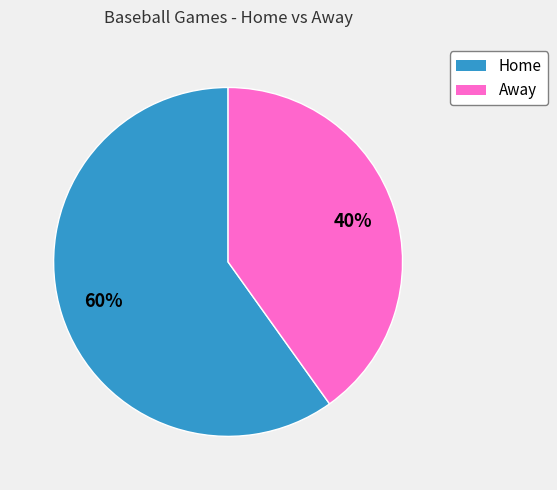

To the nearest percent, what is the difference between the largest and smallest slice percentages?

20%